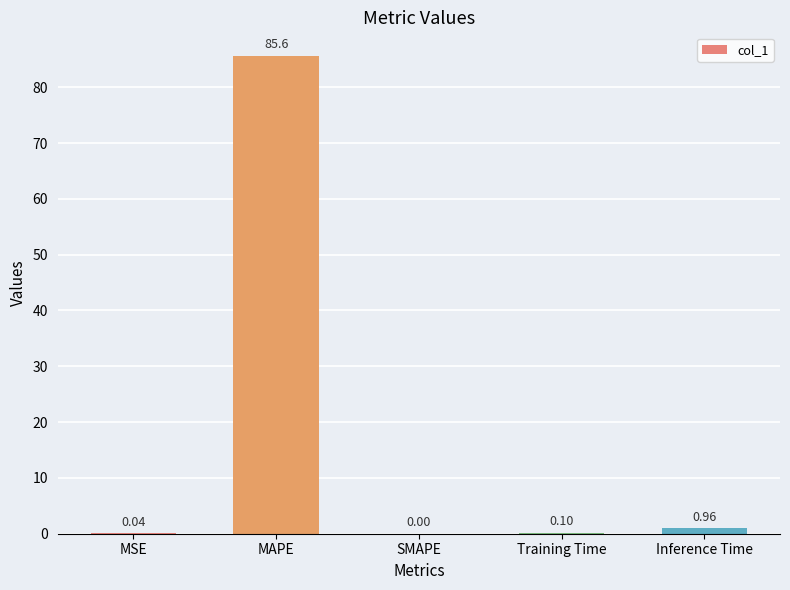

What is the sum of all values?

86.7